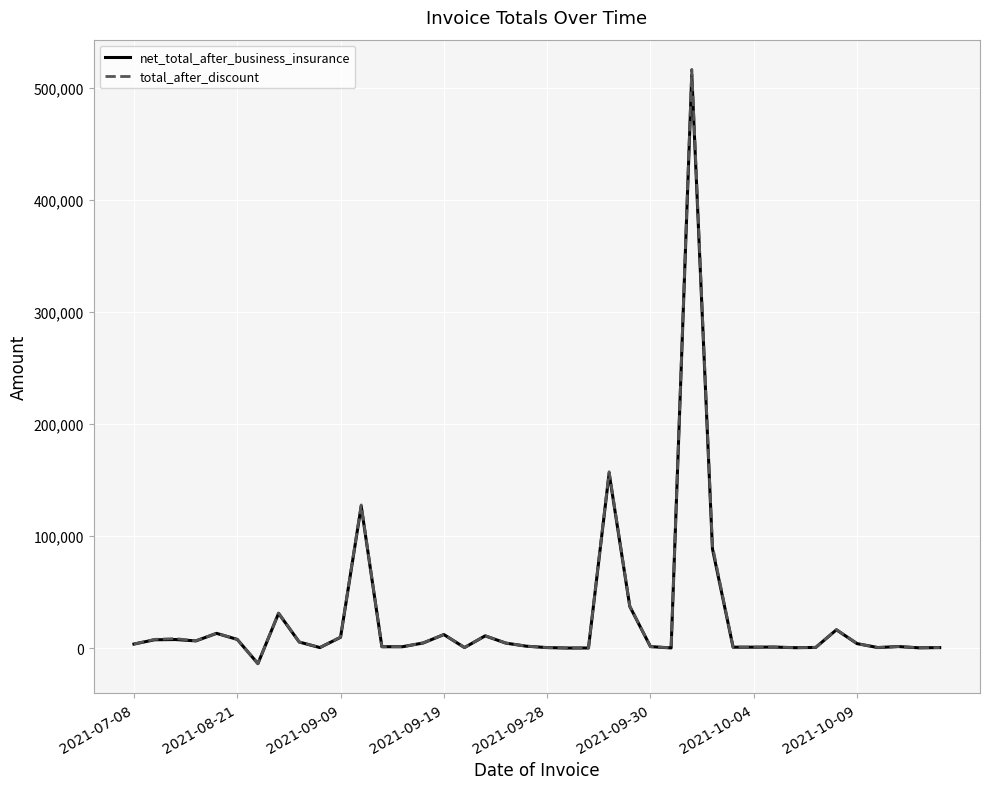

Which series has the widest spread of values?

total_after_discount